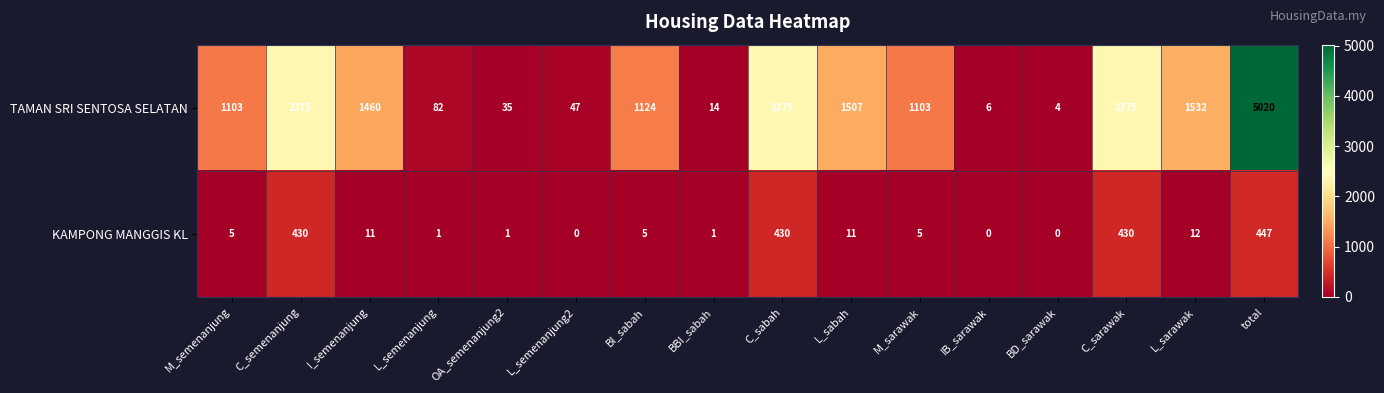

Which series has the largest total across all categories?

TAMAN SRI SENTOSA SELATAN